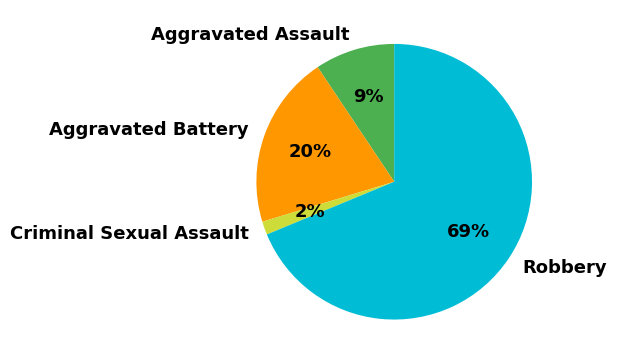

To the nearest percent, what is the average slice percentage?

25%